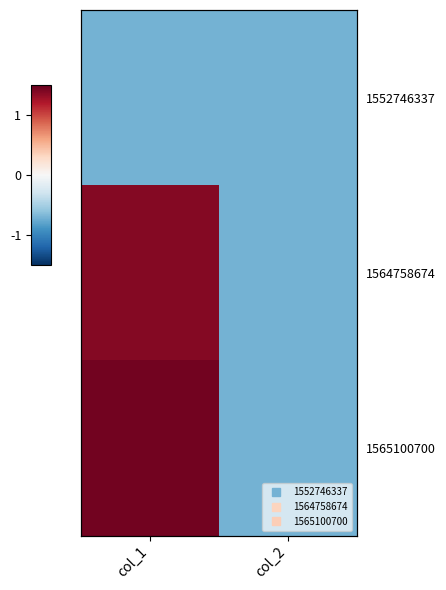

The value of 1565100700 at col_2 is -0.7. True or false?

True